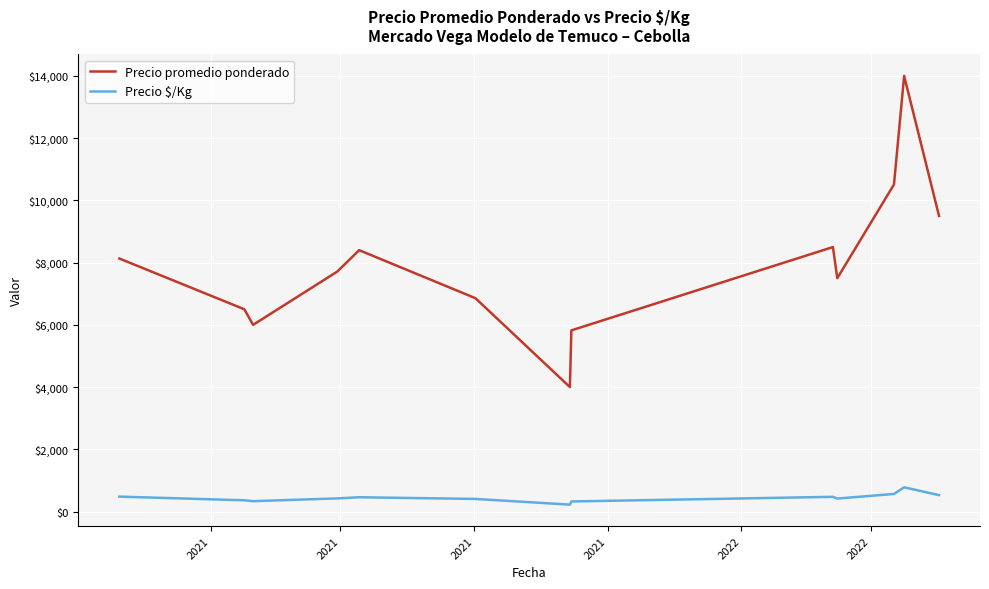

What is the lowest value of the Precio promedio ponderado series?

4000.0